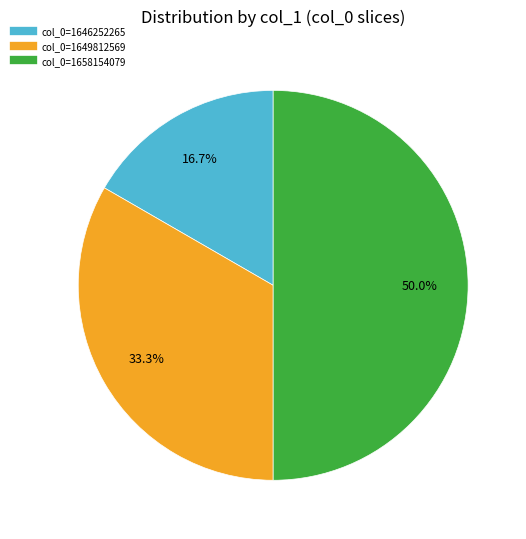

Rank the categories by value from highest to lowest.

col_0=1658154079, col_0=1649812569, col_0=1646252265